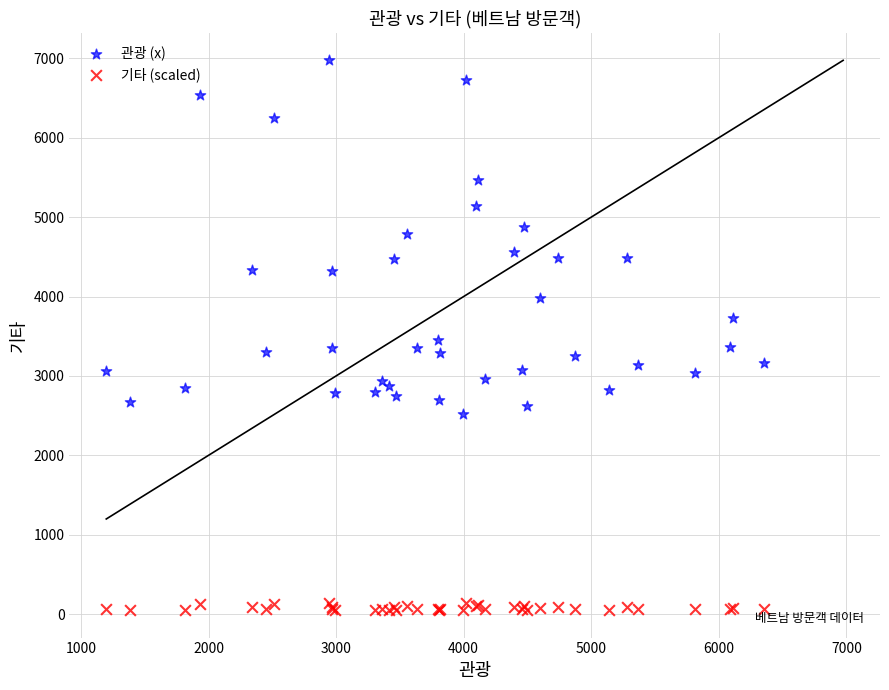

Which series contains the lowest Y value?

기타 (scaled)